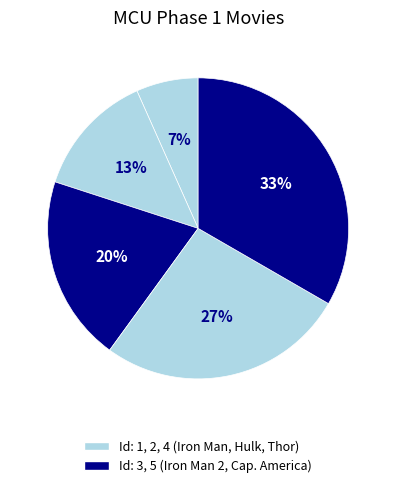

Rank the categories by value from highest to lowest.

Captain America: The First Avenger, Thor, Iron Man 2, The Incredible Hulk, Iron Man